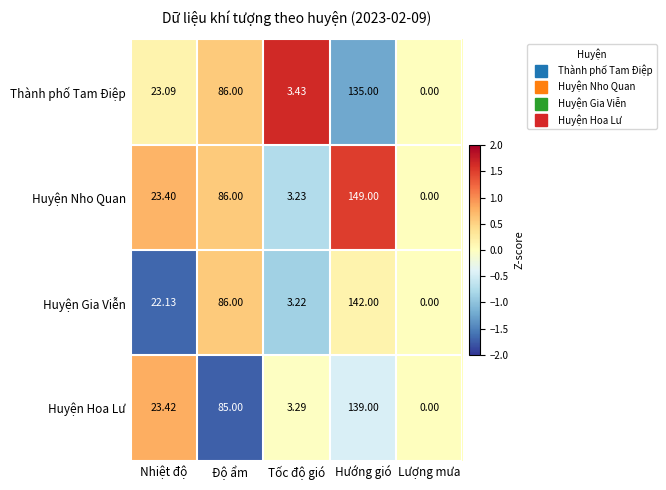

Which category has the highest value in the Huyện Nho Quan series?

Hướng gió